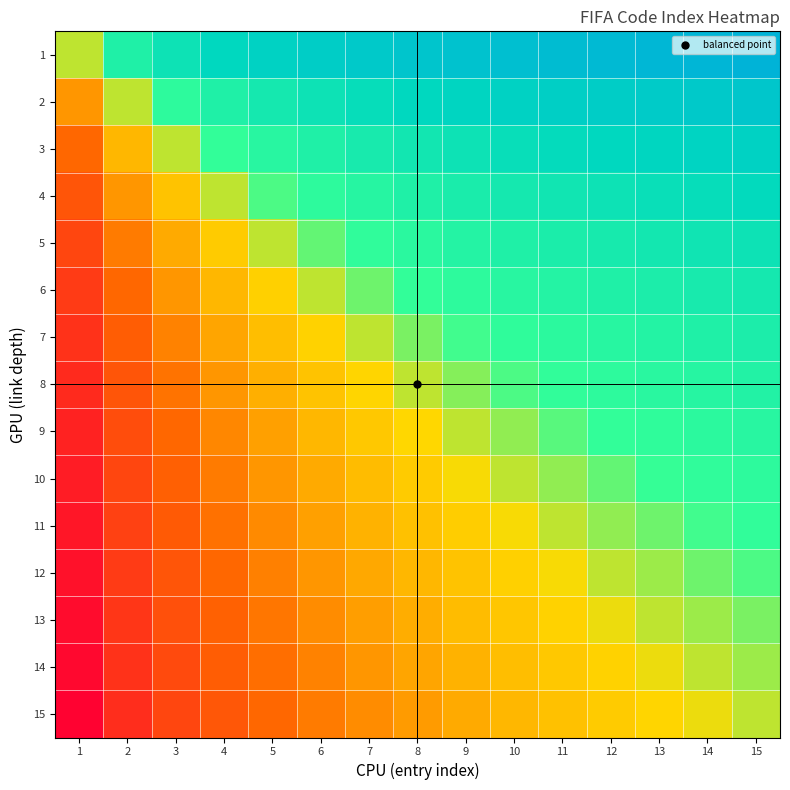

Reading right to left, list all the values displayed in this chart.

1: 15=1.0	14=1.0	13=1.0	12=0.9	11=0.9	10=0.9	9=0.9	8=0.9	7=0.9	6=0.8	5=0.8	4=0.8	3=0.7	2=0.6	1=0.5
2: 15=0.9	14=0.9	13=0.8	12=0.8	11=0.8	10=0.8	9=0.8	8=0.8	7=0.7	6=0.7	5=0.7	4=0.6	3=0.6	2=0.5	1=0.4
3: 15=0.8	14=0.8	13=0.8	12=0.8	11=0.7	10=0.7	9=0.7	8=0.7	7=0.7	6=0.6	5=0.6	4=0.6	3=0.5	2=0.4	1=0.3
4: 15=0.7	14=0.7	13=0.7	12=0.7	11=0.7	10=0.7	9=0.6	8=0.6	7=0.6	6=0.6	5=0.5	4=0.5	3=0.4	2=0.4	1=0.2
5: 15=0.7	14=0.7	13=0.7	12=0.7	11=0.6	10=0.6	9=0.6	8=0.6	7=0.6	6=0.5	5=0.5	4=0.5	3=0.4	2=0.3	1=0.2
6: 15=0.7	14=0.7	13=0.6	12=0.6	11=0.6	10=0.6	9=0.6	8=0.6	7=0.5	6=0.5	5=0.5	4=0.4	3=0.4	2=0.3	1=0.2
7: 15=0.6	14=0.6	13=0.6	12=0.6	11=0.6	10=0.6	9=0.5	8=0.5	7=0.5	6=0.5	5=0.4	4=0.4	3=0.3	2=0.3	1=0.1
8: 15=0.6	14=0.6	13=0.6	12=0.6	11=0.6	10=0.5	9=0.5	8=0.5	7=0.5	6=0.4	5=0.4	4=0.4	3=0.3	2=0.2	1=0.1
9: 15=0.6	14=0.6	13=0.6	12=0.6	11=0.5	10=0.5	9=0.5	8=0.5	7=0.5	6=0.4	5=0.4	4=0.4	3=0.3	2=0.2	1=0.1
10: 15=0.6	14=0.6	13=0.5	12=0.5	11=0.5	10=0.5	9=0.5	8=0.5	7=0.4	6=0.4	5=0.4	4=0.3	3=0.3	2=0.2	1=0.1
11: 15=0.6	14=0.5	13=0.5	12=0.5	11=0.5	10=0.5	9=0.5	8=0.4	7=0.4	6=0.4	5=0.4	4=0.3	3=0.3	2=0.2	1=0.1
12: 15=0.5	14=0.5	13=0.5	12=0.5	11=0.5	10=0.5	9=0.4	8=0.4	7=0.4	6=0.4	5=0.3	4=0.3	3=0.2	2=0.2	1=0.1
13: 15=0.5	14=0.5	13=0.5	12=0.5	11=0.5	10=0.5	9=0.4	8=0.4	7=0.4	6=0.4	5=0.3	4=0.3	3=0.2	2=0.2	1=0.0
14: 15=0.5	14=0.5	13=0.5	12=0.5	11=0.5	10=0.4	9=0.4	8=0.4	7=0.4	6=0.3	5=0.3	4=0.3	3=0.2	2=0.1	1=0.0
15: 15=0.5	14=0.5	13=0.5	12=0.5	11=0.4	10=0.4	9=0.4	8=0.4	7=0.4	6=0.3	5=0.3	4=0.3	3=0.2	2=0.1	1=0.0